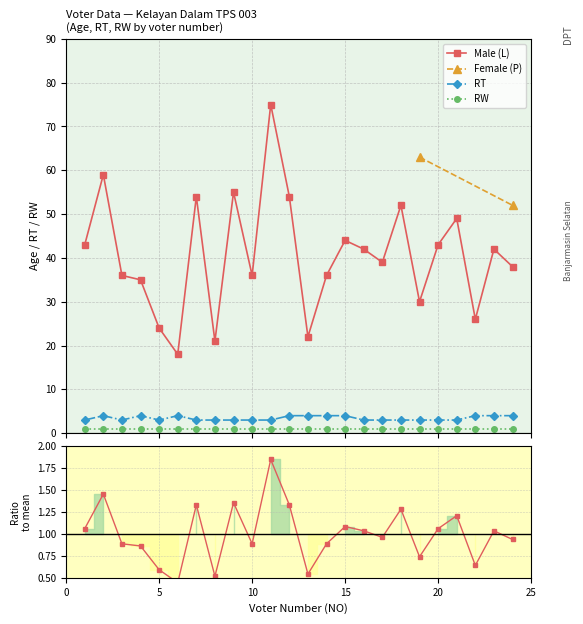

True or false: Male (L) and RT cross at least once.

False